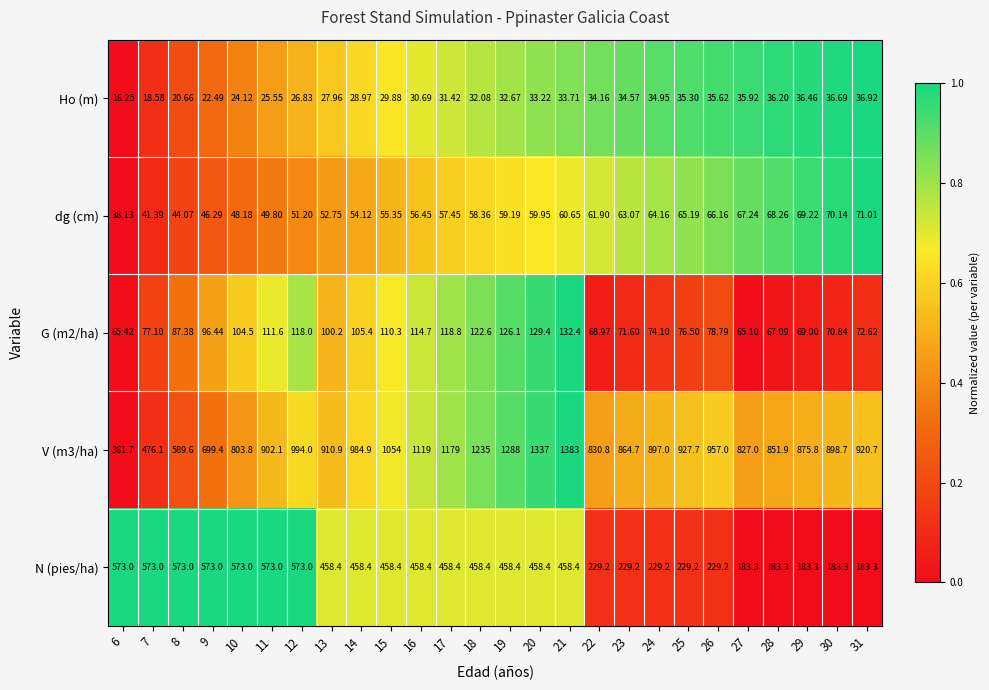

Rank the series at 7 from lowest to highest value.

Ho (m), dg (cm), G (m2/ha), V (m3/ha), N (pies/ha)